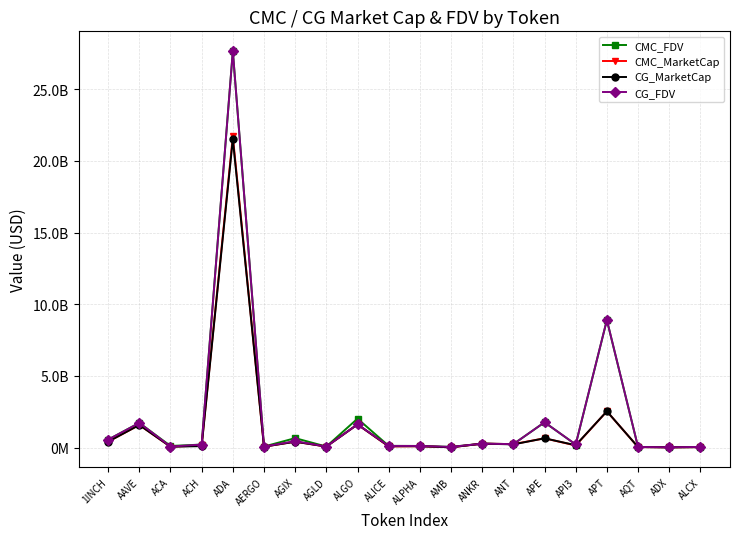

Reading left to right, transcribe all the data shown in this chart.

CMC_FDV: 1INCH=558546744.8	AAVE=1726206410.1	ACA=118357180.6	ACH=214967305.2	ADA=27649094740.1	AERGO=78127448.4	AGIX=663589804.0	AGLD=76451203.1	ALGO=2022609866.7	ALICE=122499975.4	ALPHA=118092043.9	AMB=52557271.9	ANKR=279972898.6	ANT=246232221.9	APE=1768050838.5	API3=218197430.9	APT=8895254225.5	AQT=46068182.3	ADX=25967738.7	ALCX=42076158.9
CMC_MarketCap: 1INCH=418215964.5	AAVE=1582508246.4	ACA=65521178.9	ACH=152433099.8	ADA=21712167578.5	AERGO=69533429.1	AGIX=414677930.0	AGLD=76451203.1	ALGO=1619425544.3	ALICE=83193816.2	ALPHA=99905869.1	AMB=24621158.6	ANKR=279972898.5	ANT=246232221.9	APE=651692488.7	API3=150465713.7	APT=2533013053.5	AQT=40909749.8	ADX=24679311.9	ALCX=36833891.4
CG_MarketCap: 1INCH=418242847.0	AAVE=1582698049.0	ACA=65537378.0	ACH=106488359.0	ADA=21514034458.0	AERGO=69045363.0	AGIX=413903172.0	AGLD=76653735.0	ALGO=1620583879.0	ALICE=100919107.0	ALPHA=99707451.0	AMB=24487461.0	ANKR=280215728.0	ANT=228386388.0	APE=651762899.0	API3=169437550.0	APT=2535817294.0	AQT=41847233.0	ADX=24853254.0	ALCX=36809410.0
CG_FDV: 1INCH=558582647.0	AAVE=1726413439.0	ACA=77691102.0	ACH=215402535.0	ADA=27649861734.0	AERGO=77579059.0	AGIX=451894238.0	AGLD=76653735.0	ALGO=1620583885.0	ALICE=122456952.0	ALPHA=117857508.0	AMB=52271875.0	ANKR=280215728.0	ANT=246296378.0	APE=1768241863.0	API3=221246392.0	APT=8904692063.0	AQT=47123874.0	ADX=25880534.0	ALCX=50723286.0